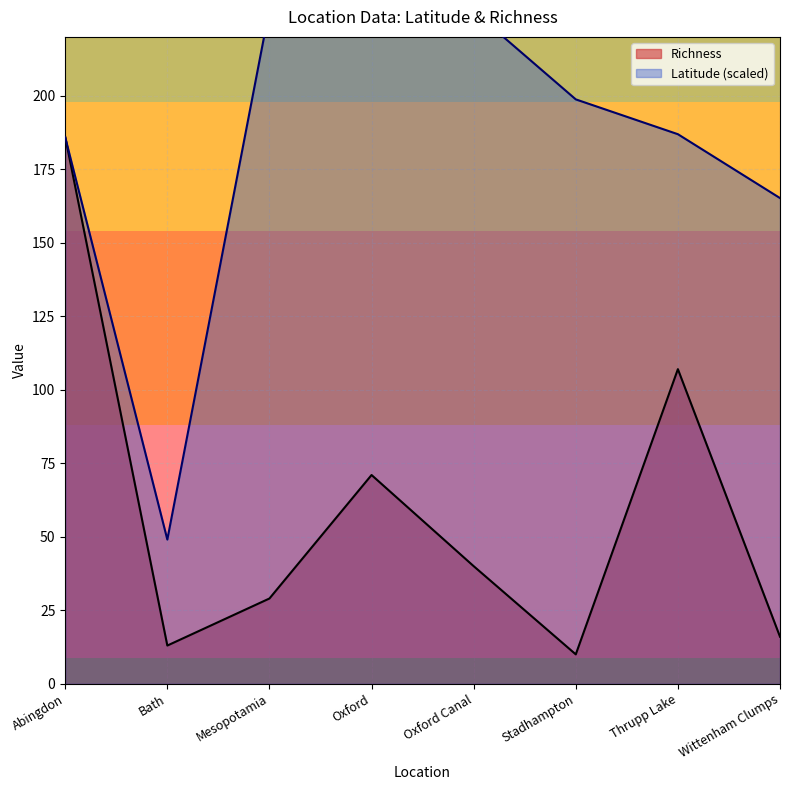

What is the label of the 3rd point from the left?

Mesopotamia